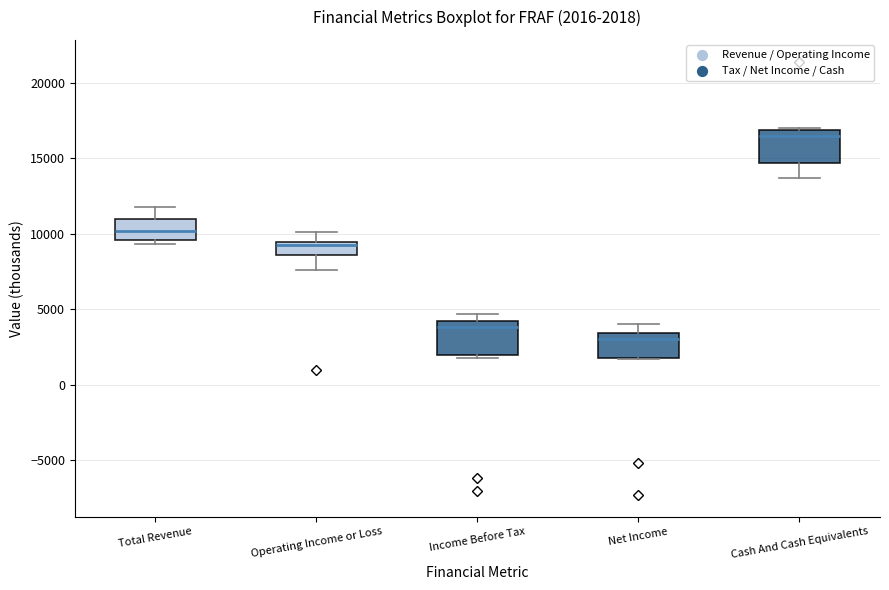

Which box's median line is the highest?

Cash And Cash Equivalents